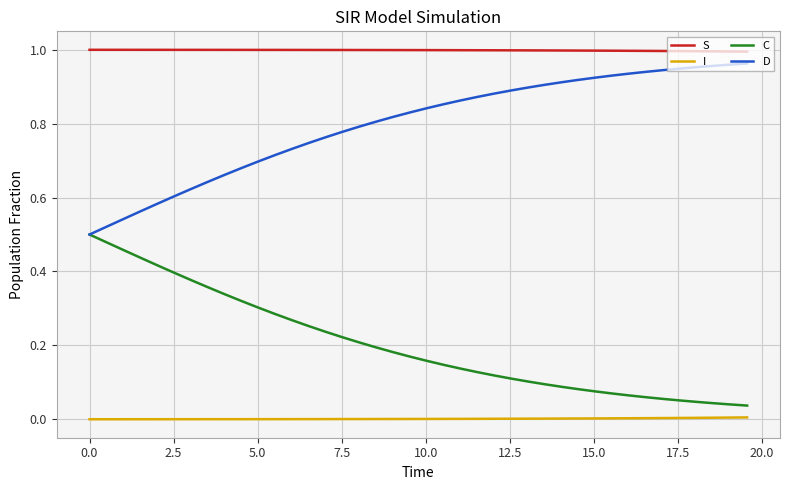

True or false: I and C intersect in this chart.

False